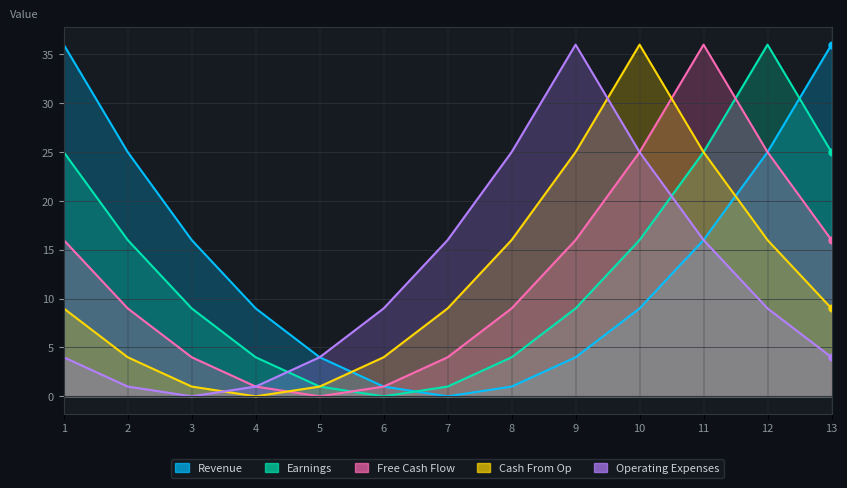

What is the value of the Operating Expenses point at the 13th from the left?

4